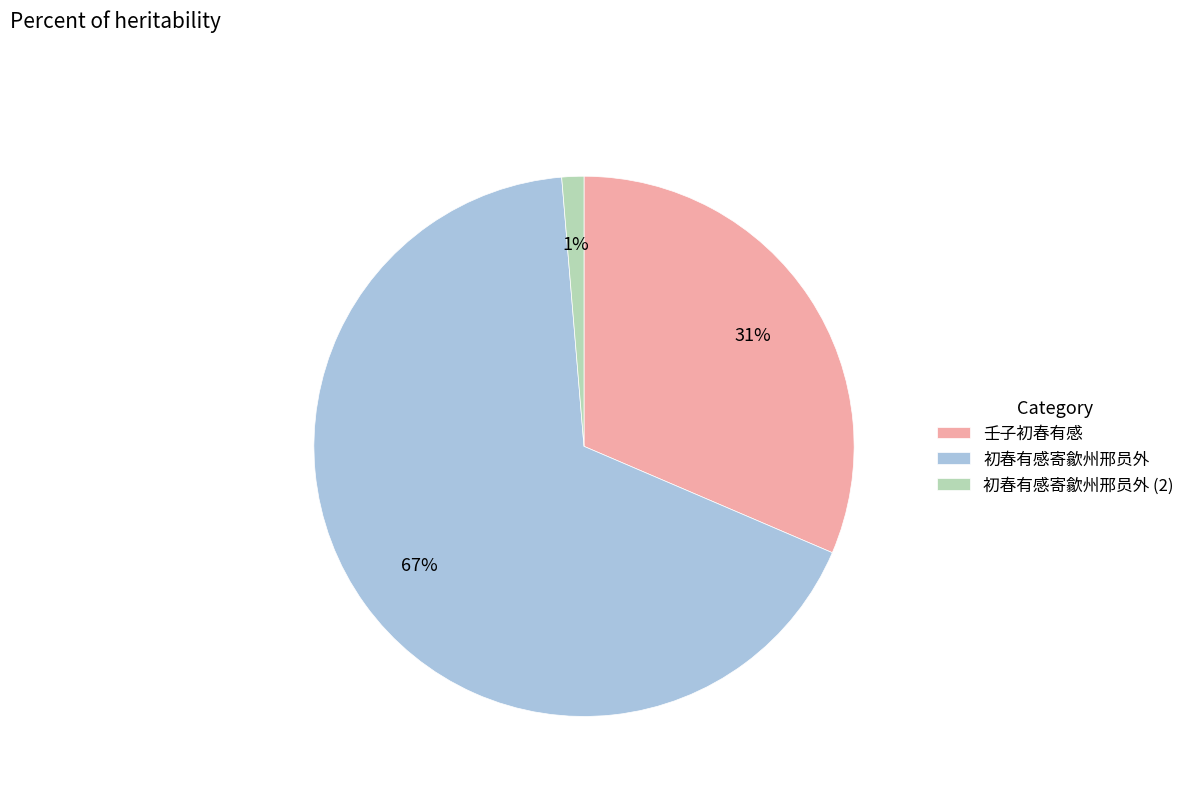

Is it true that 初春有感寄歙州邢员外 is 56% of the pie?

False